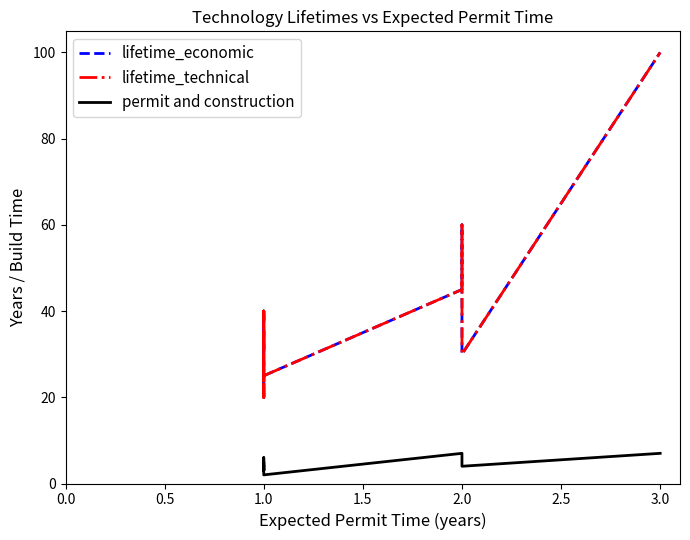

Which series has the largest total across all categories?

lifetime_economic